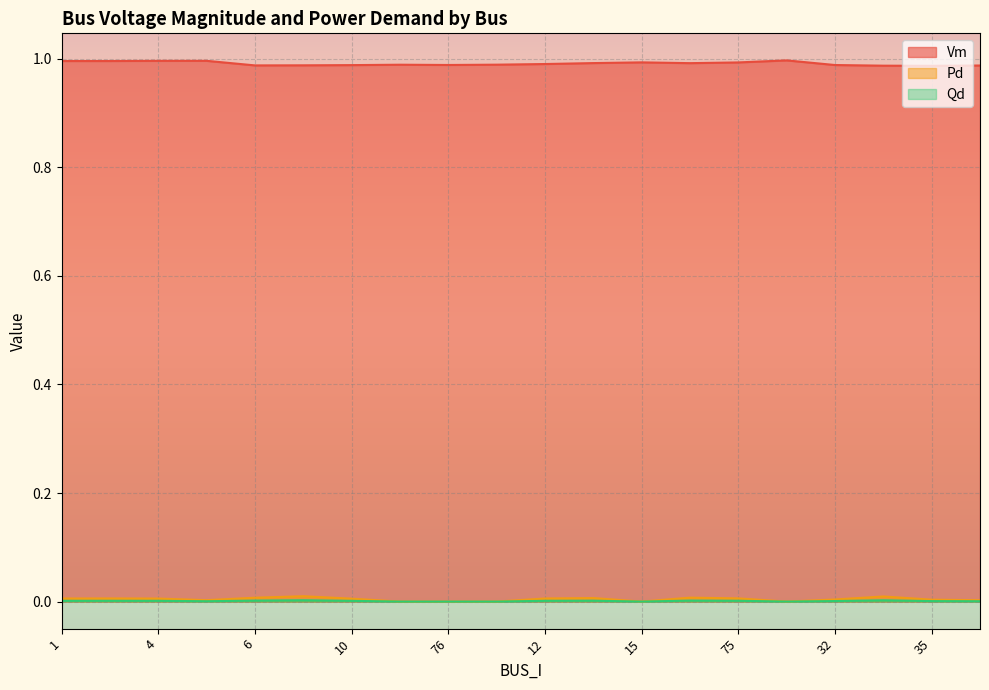

Reading left to right, list all the values displayed in this chart.

Vm: 1=1.0	2=1.0	4=1.0	53=1.0	6=1.0	8=1.0	10=1.0	11=1.0	76=1.0	14=1.0	12=1.0	13=1.0	15=1.0	74=1.0	75=1.0	67=1.0	32=1.0	34=1.0	35=1.0	36=1.0
Pd: 1=0.0	2=0.0	4=0.0	53=0.0	6=0.0	8=0.0	10=0.0	11=0.0	76=0.0	14=0.0	12=0.0	13=0.0	15=0.0	74=0.0	75=0.0	67=0.0	32=0.0	34=0.0	35=0.0	36=0.0
Qd: 1=0.0	2=0.0	4=0.0	53=0.0	6=0.0	8=0.0	10=0.0	11=0.0	76=0.0	14=0.0	12=0.0	13=0.0	15=0.0	74=0.0	75=0.0	67=0.0	32=0.0	34=0.0	35=0.0	36=0.0